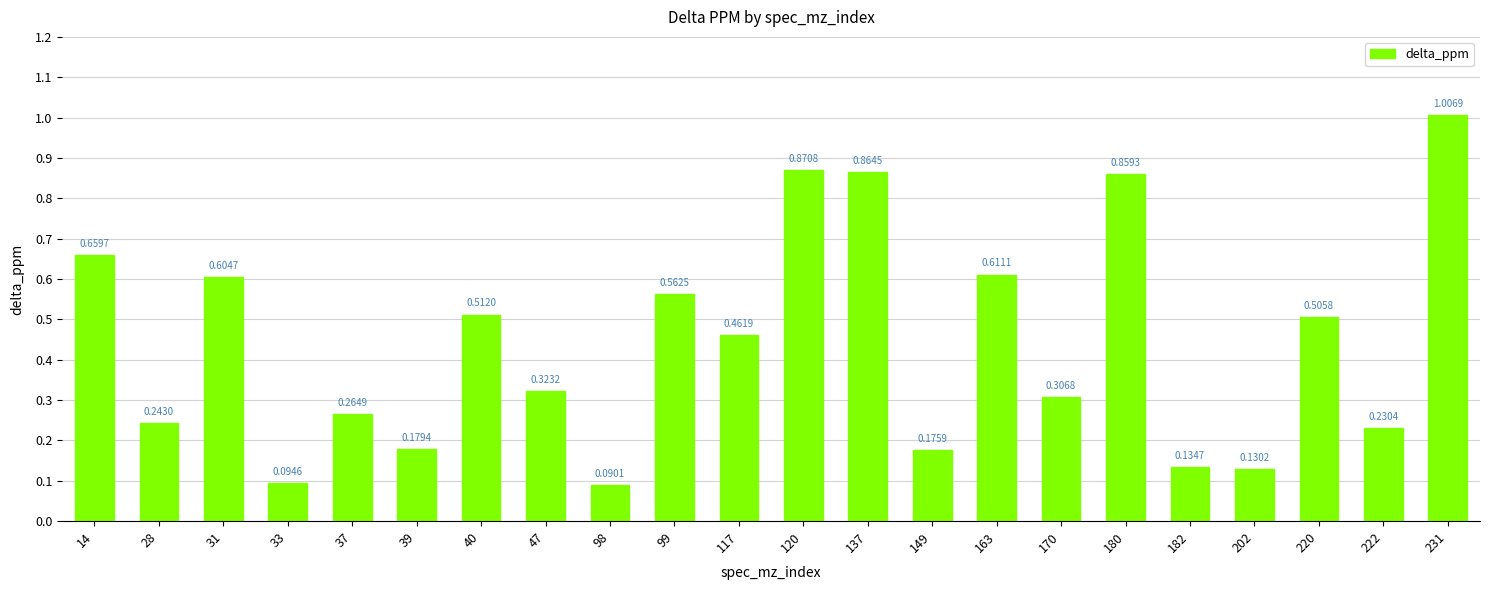

Is it true that the value at 39 is 0.1?

False